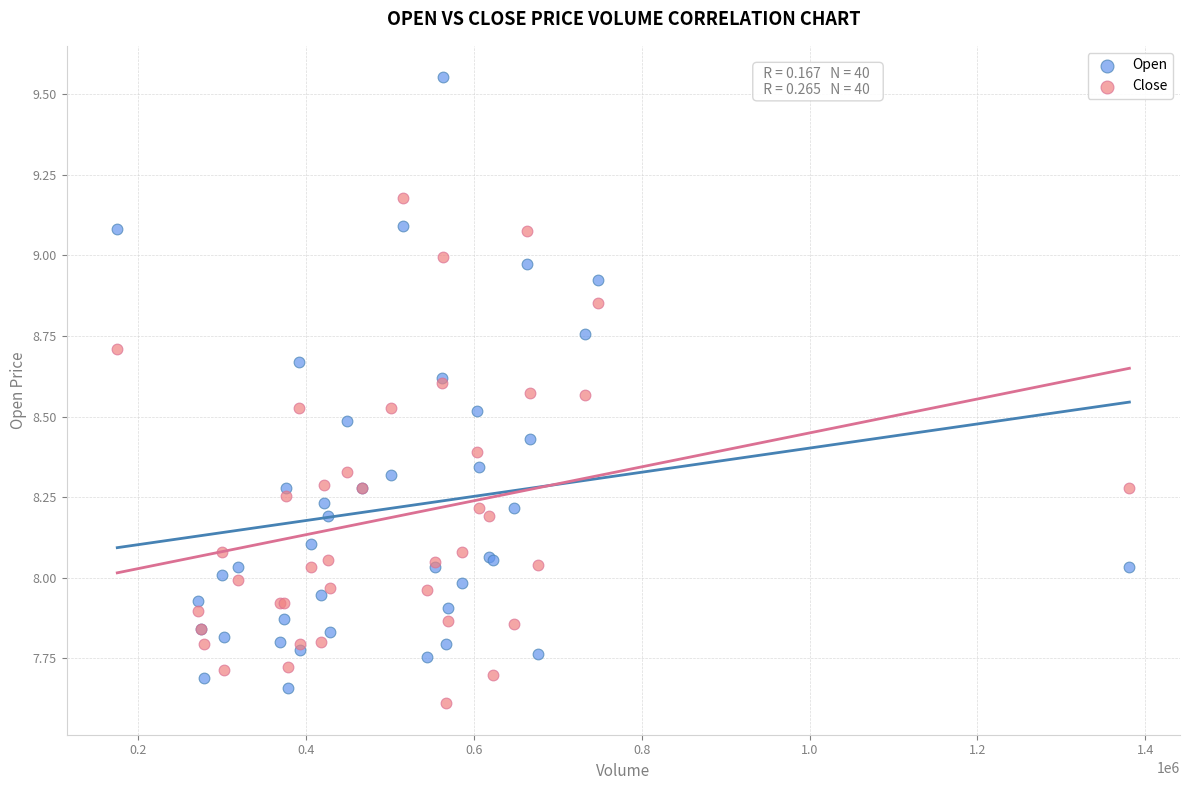

Which series has the largest Y range (max minus min)?

Open